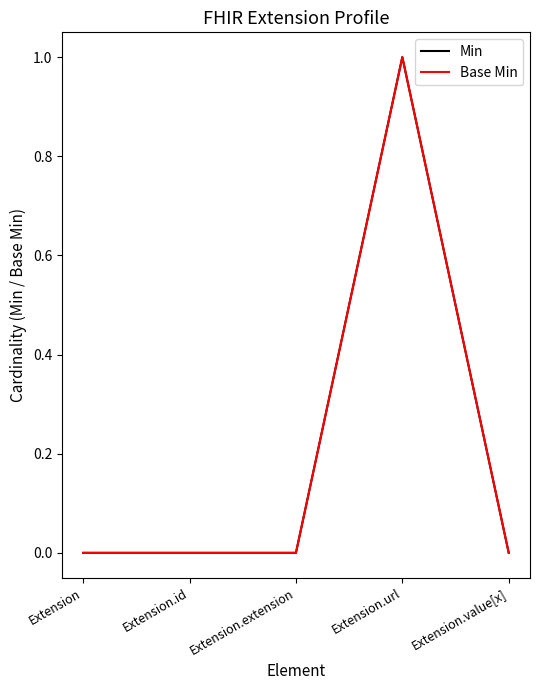

Is this an area chart (filled region under the line)?

No